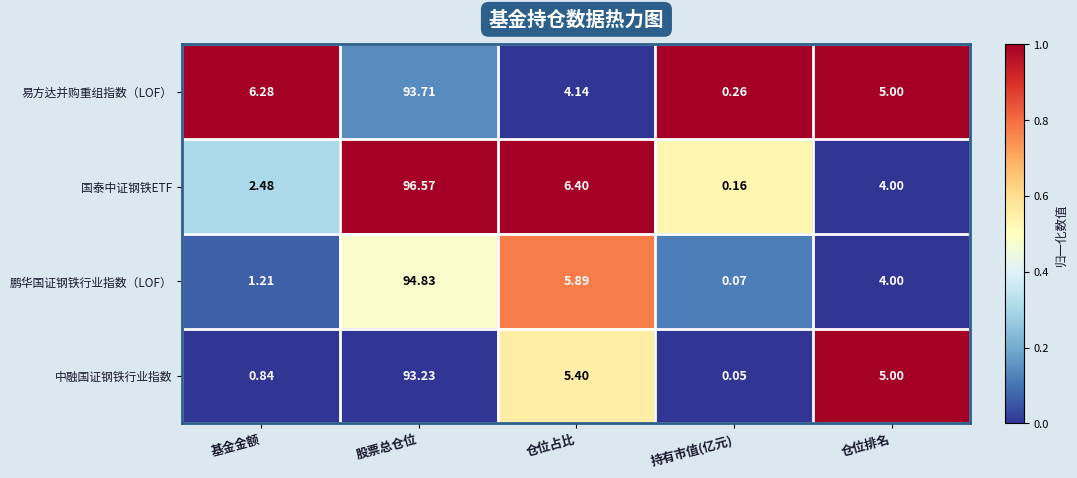

At how many categories does at least one series exceed 0?

5